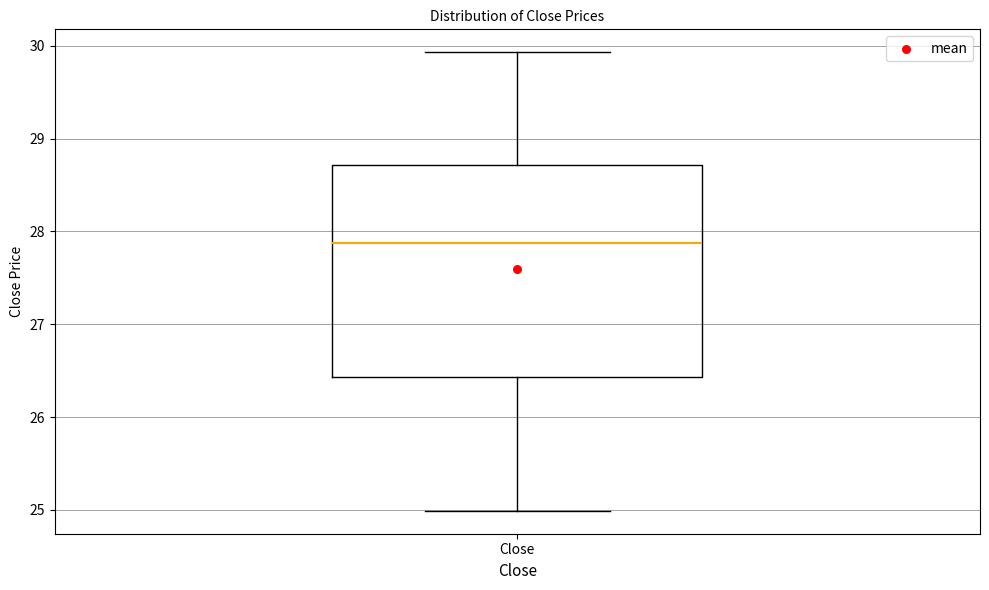

Transcribe this box plot: give where the median line is, the range the box spans, and where the two whiskers end, as read against the y-axis. The values are not printed on the chart, so give them approximately, as read against the axis.

median 27.9, box 26.4 to 28.7, whiskers 25.0 to 29.9